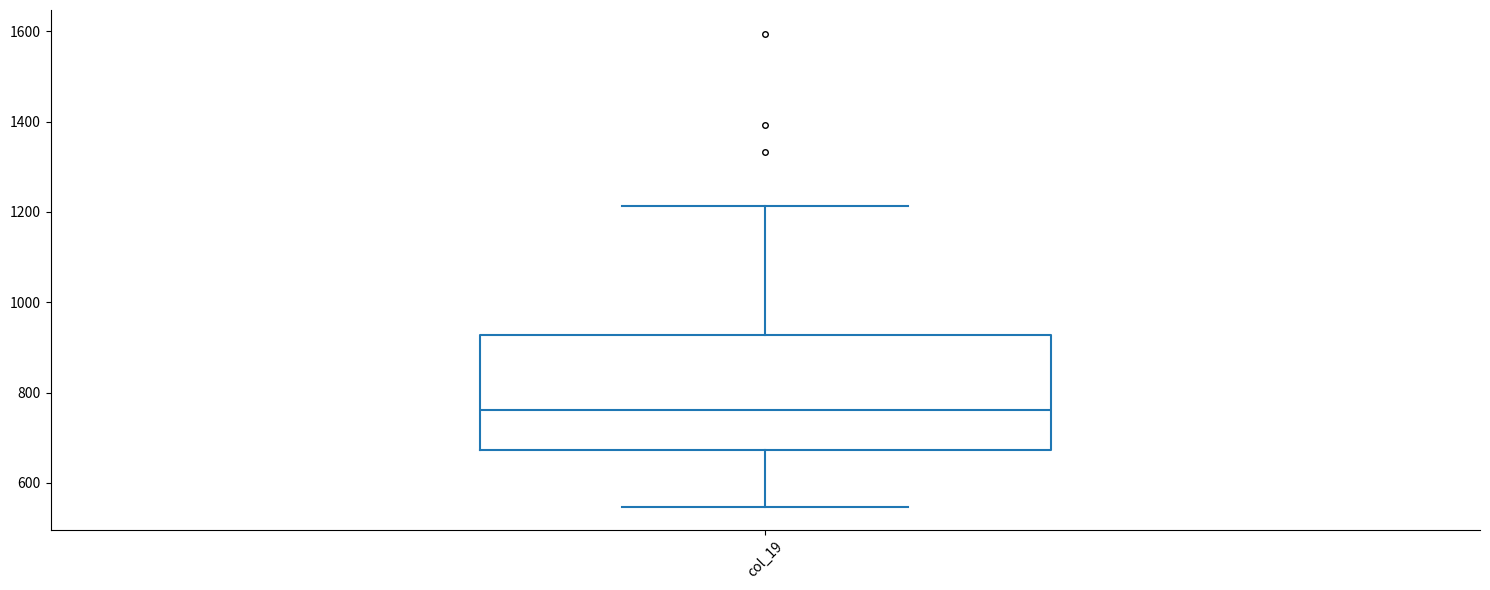

Transcribe this box plot: give where the median line is, the range the box spans, and where the two whiskers end, as read against the y-axis. The values are not printed on the chart, so give them approximately, as read against the axis.

median 760, box 680 to 920, whiskers 540 to 1220